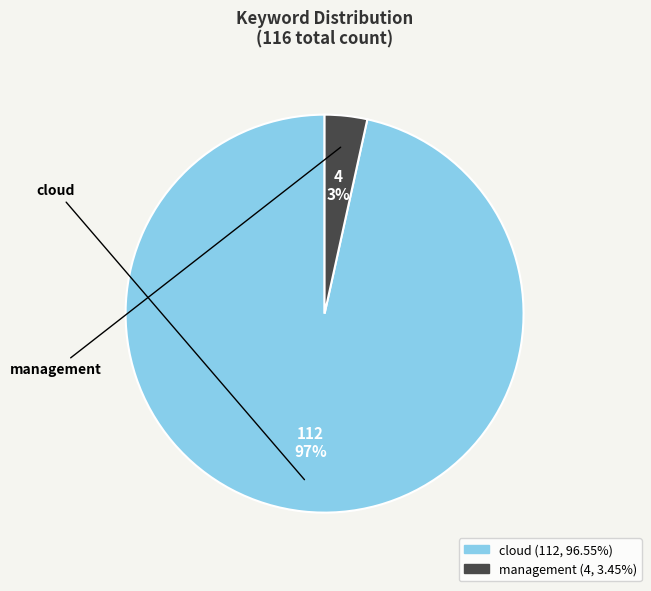

Count the number of slices in the pie.

2